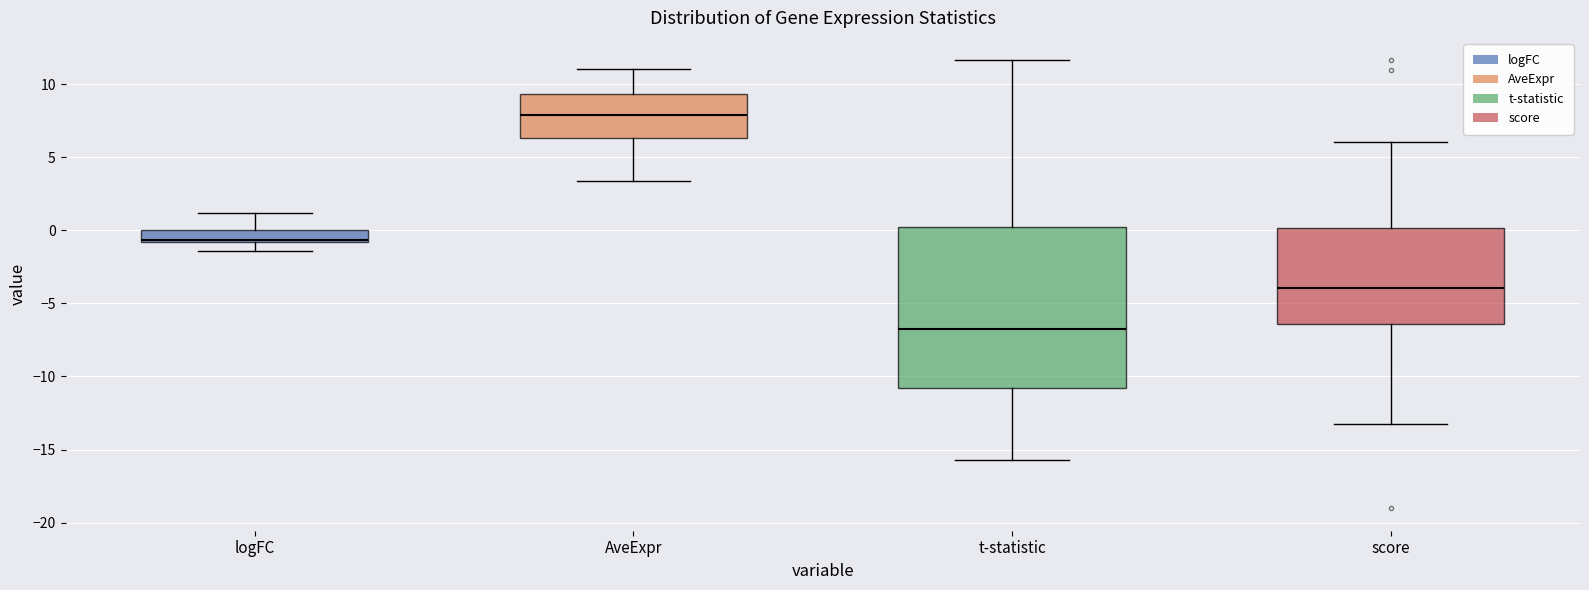

Reading left to right, transcribe this box plot: for each box, give where its median line is, the range the box spans, and where its two whiskers end, as read against the y-axis. The values are not printed on the chart, so give them approximately, as read against the axis.

logFC: median -0.5, box -1.0 to 0.0, whiskers -1.5 to 1.0
AveExpr: median 8.0, box 6.5 to 9.5, whiskers 3.5 to 11.0
t-statistic: median -7.0, box -11.0 to 0.0, whiskers -15.5 to 11.5
score: median -4.0, box -6.5 to 0.0, whiskers -13.5 to 6.0